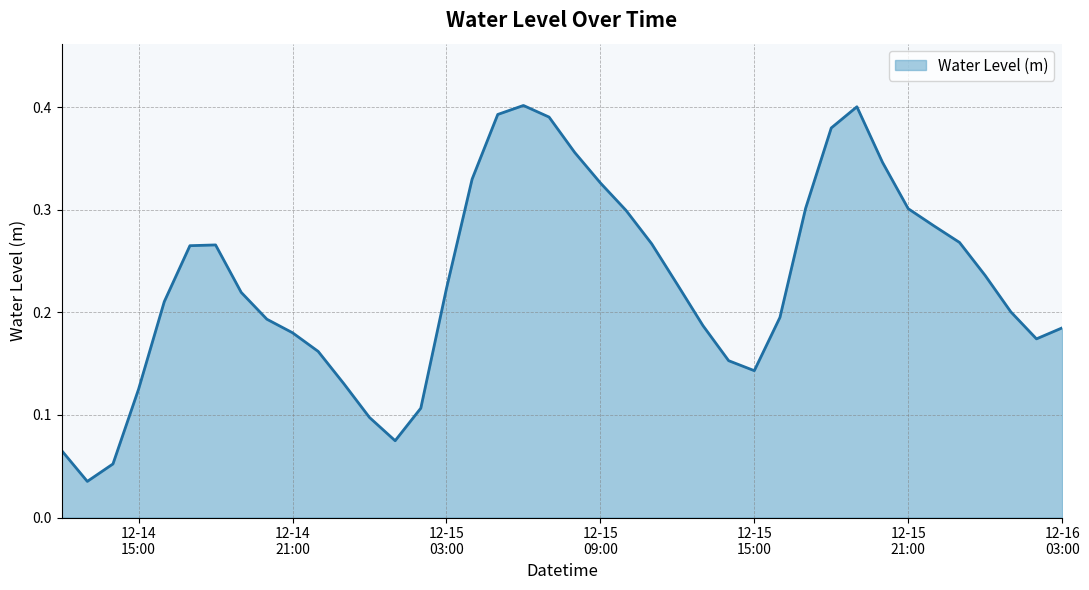

What is the average value?

0.2